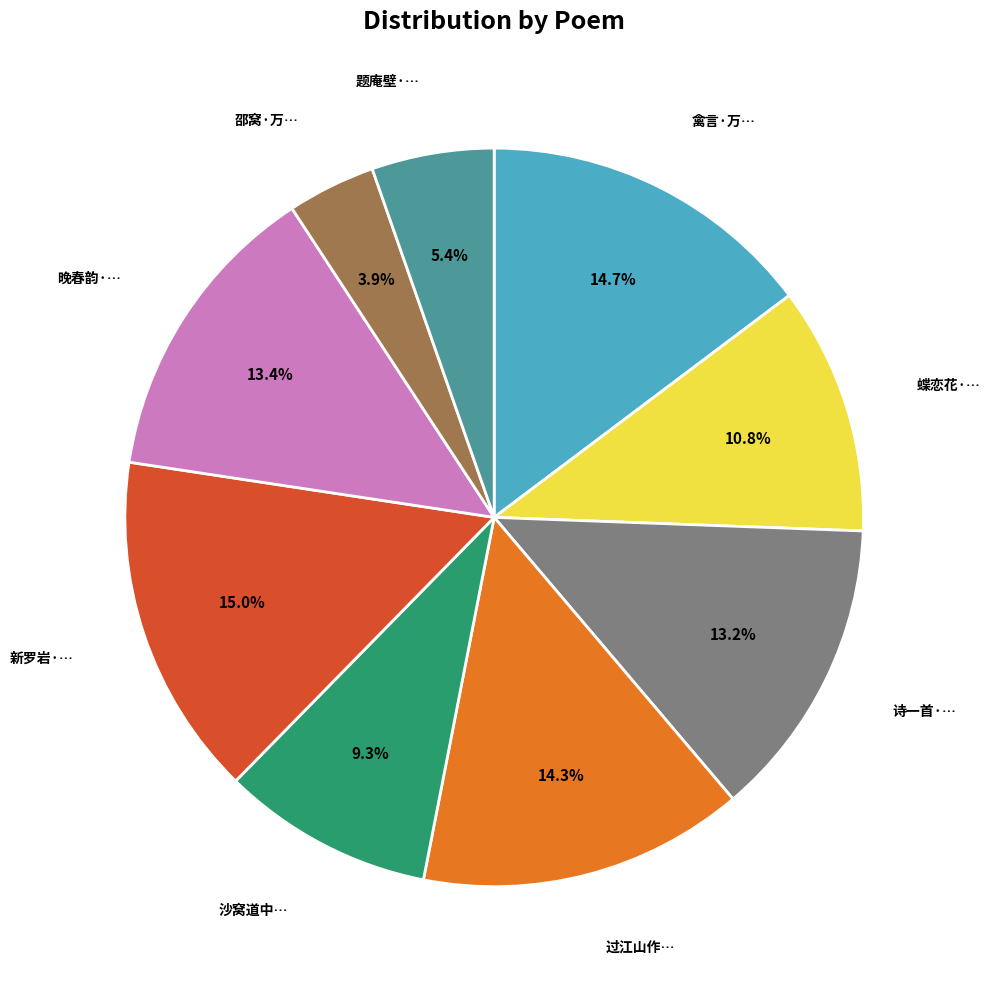

Is there any slice that represents more than half of the pie?

No